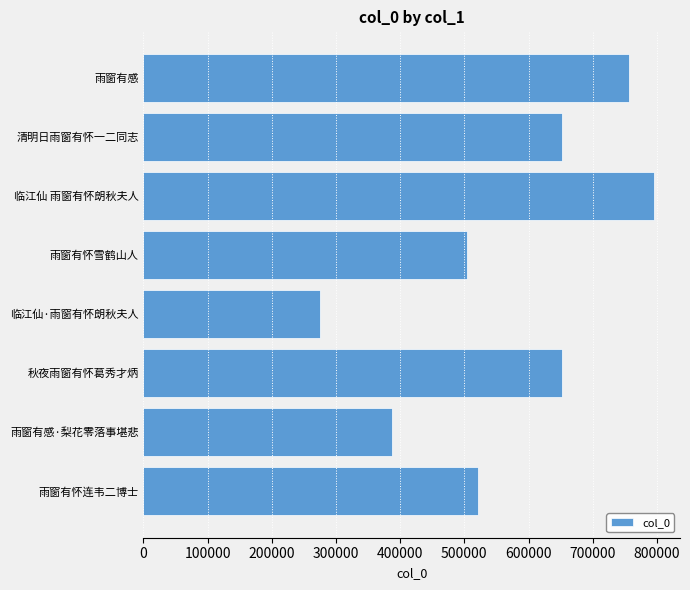

What is the difference between the maximum and minimum values?

521465